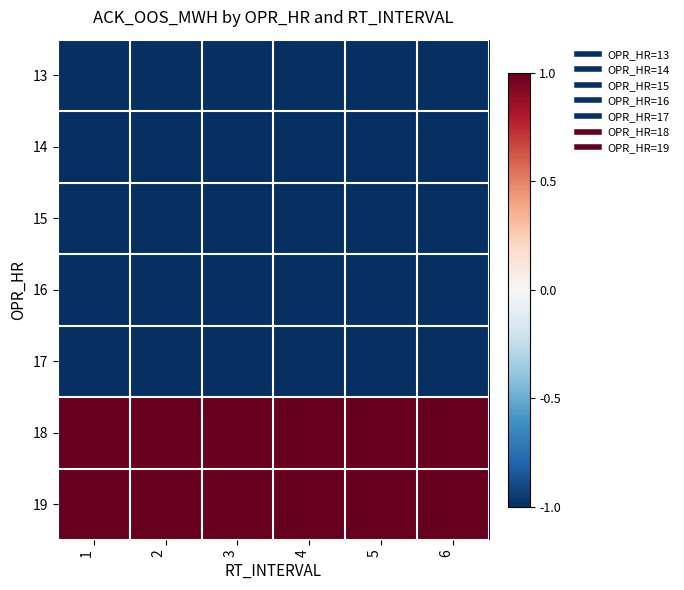

Reading right to left, list all the values displayed in this chart.

13: 6=-1	5=-1	4=-1	3=-1	2=-1	1=-1
14: 6=-1	5=-1	4=-1	3=-1	2=-1	1=-1
15: 6=-1	5=-1	4=-1	3=-1	2=-1	1=-1
16: 6=-1	5=-1	4=-1	3=-1	2=-1	1=-1
17: 6=-1	5=-1	4=-1	3=-1	2=-1	1=-1
18: 6=1	5=1	4=1	3=1	2=1	1=1
19: 6=1	5=1	4=1	3=1	2=1	1=1